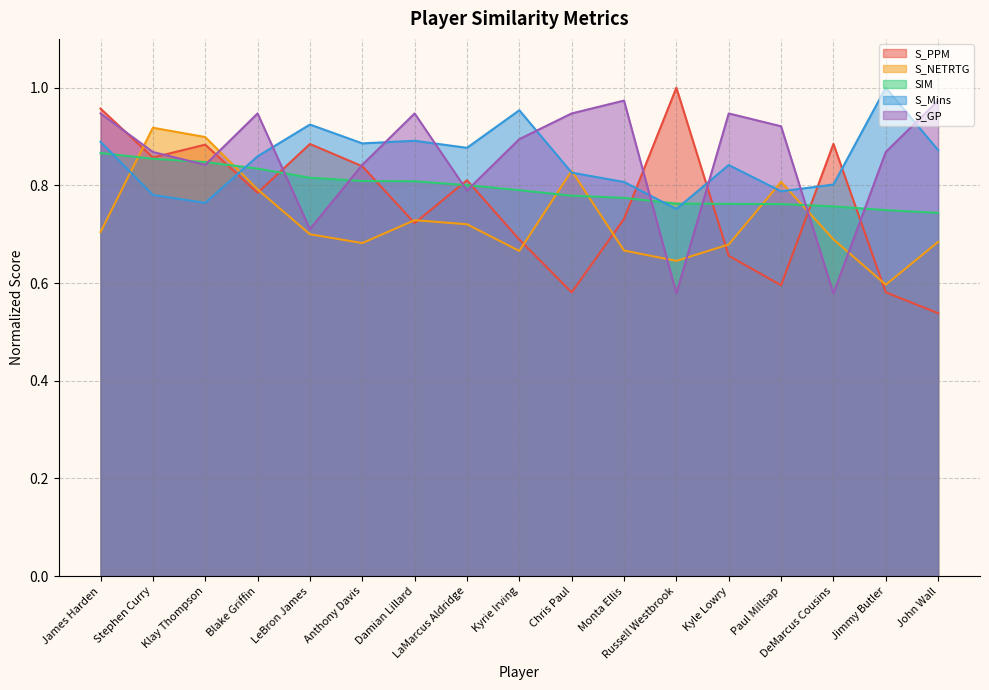

List the labels in order of S_Mins value, smallest first.

Russell Westbrook, Klay Thompson, Stephen Curry, Paul Millsap, DeMarcus Cousins, Monta Ellis, Chris Paul, Kyle Lowry, Blake Griffin, John Wall, LaMarcus Aldridge, Anthony Davis, James Harden, Damian Lillard, LeBron James, Kyrie Irving, Jimmy Butler